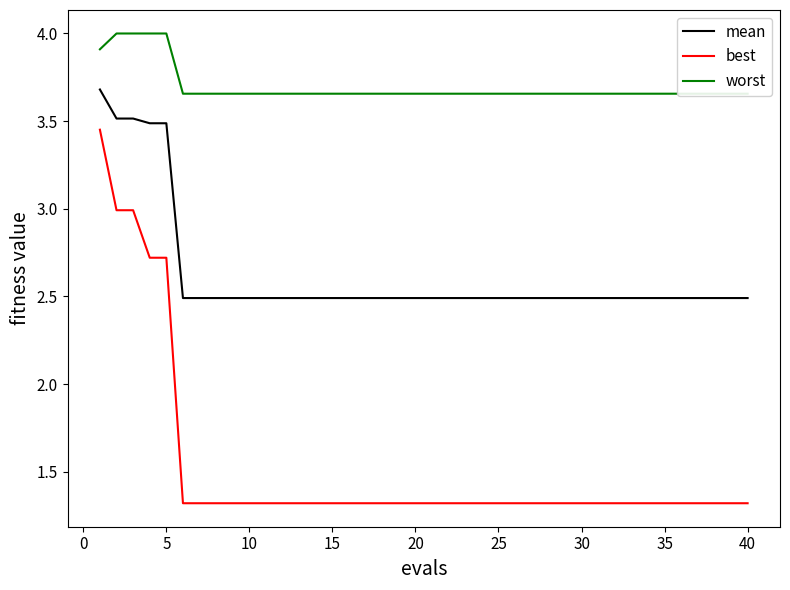

Rank the series by their maximum value, from highest to lowest.

worst, mean, best